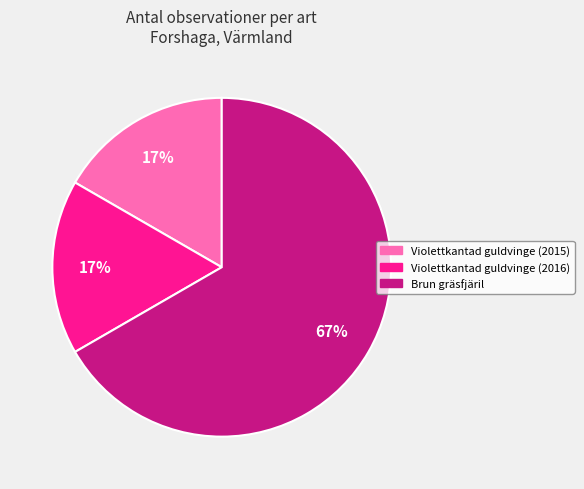

Which slice represents more than half of the pie?

Brun gräsfjäril